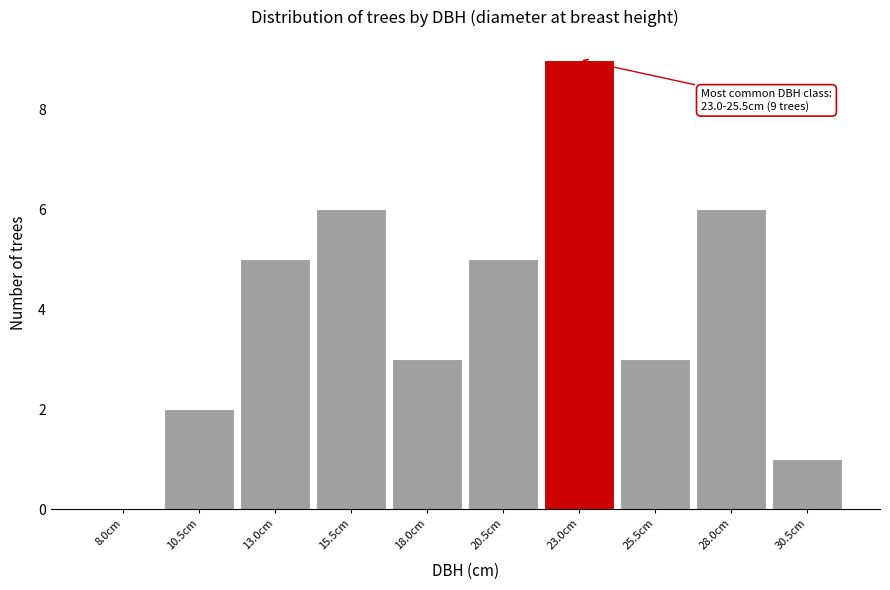

What value does the data have at 13.0cm?

5